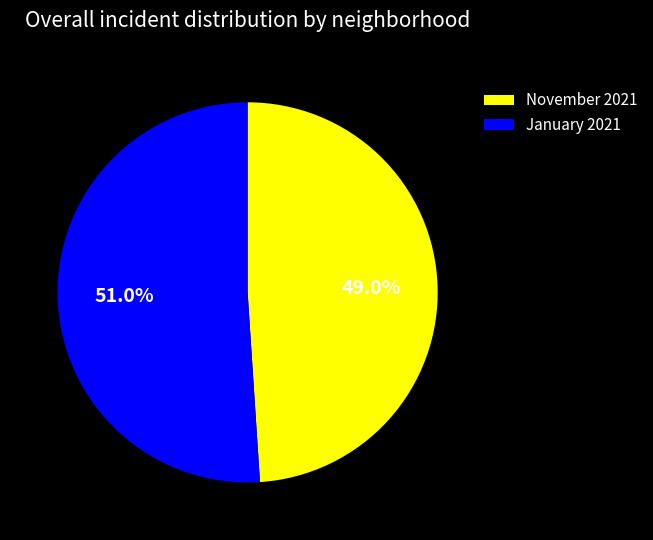

Which slice is the largest?

January 2021